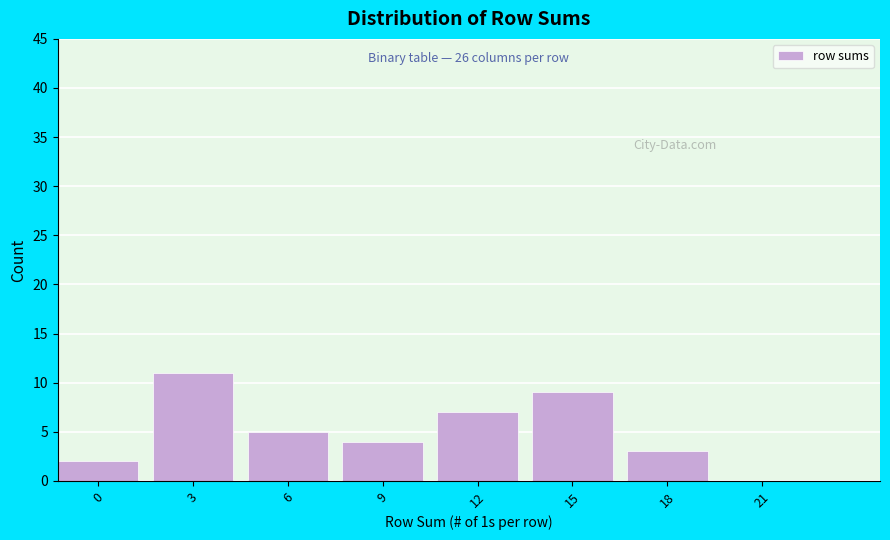

Reading left to right, list all the values displayed in this chart.

0=2	3=11	6=5	9=4	12=7	15=9	18=3	21=0